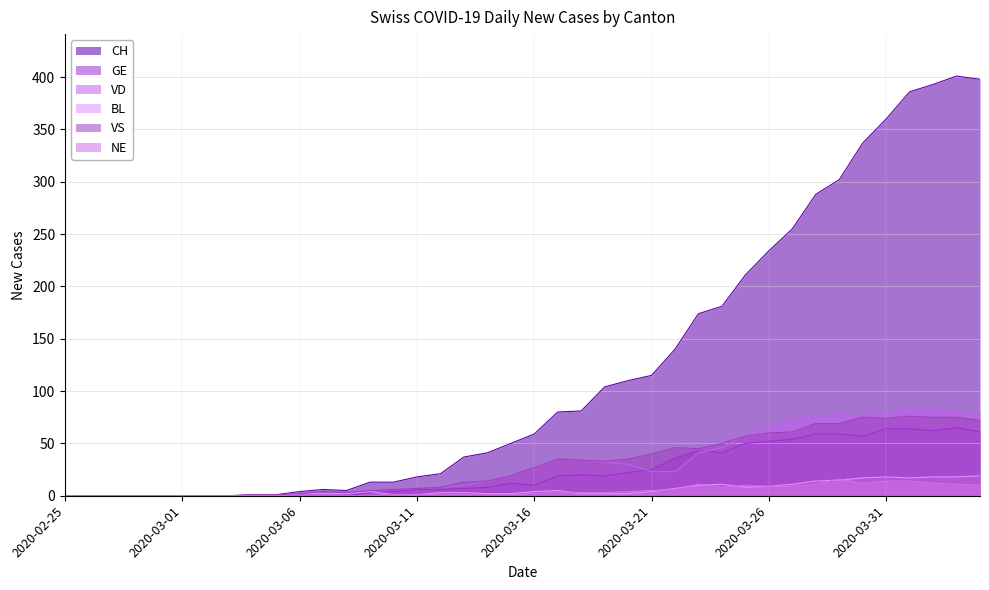

Where do VD and VS first cross each other?

2020-03-24 and 2020-03-25